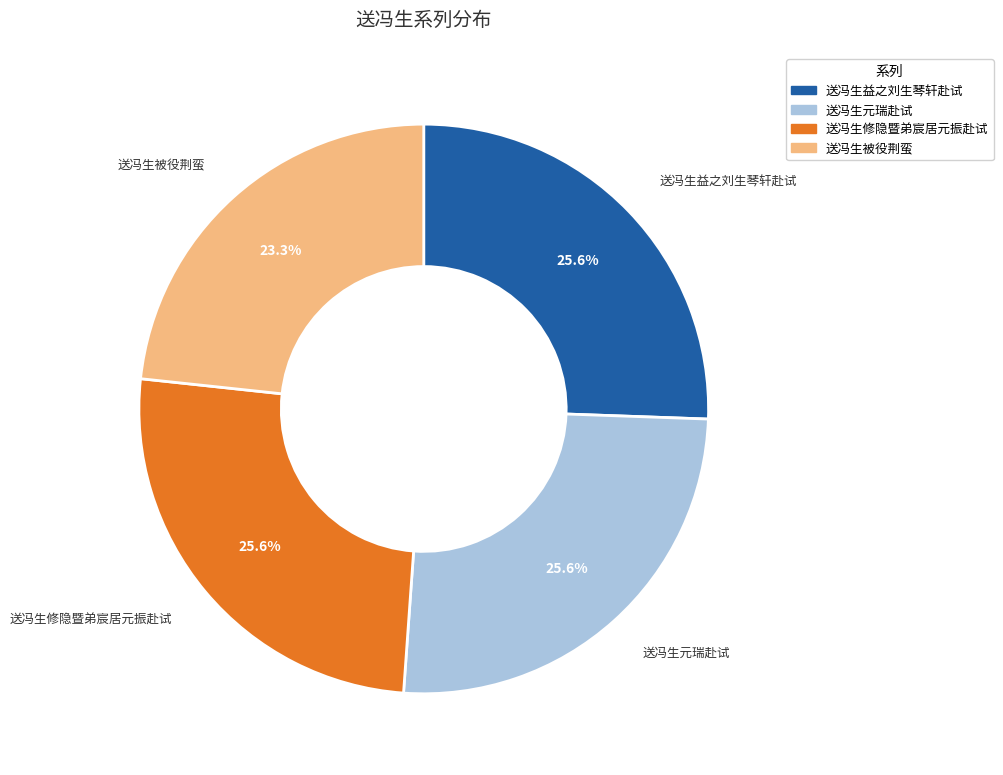

Is it true that 送冯生被役荆蛮 is 17% of the pie?

False